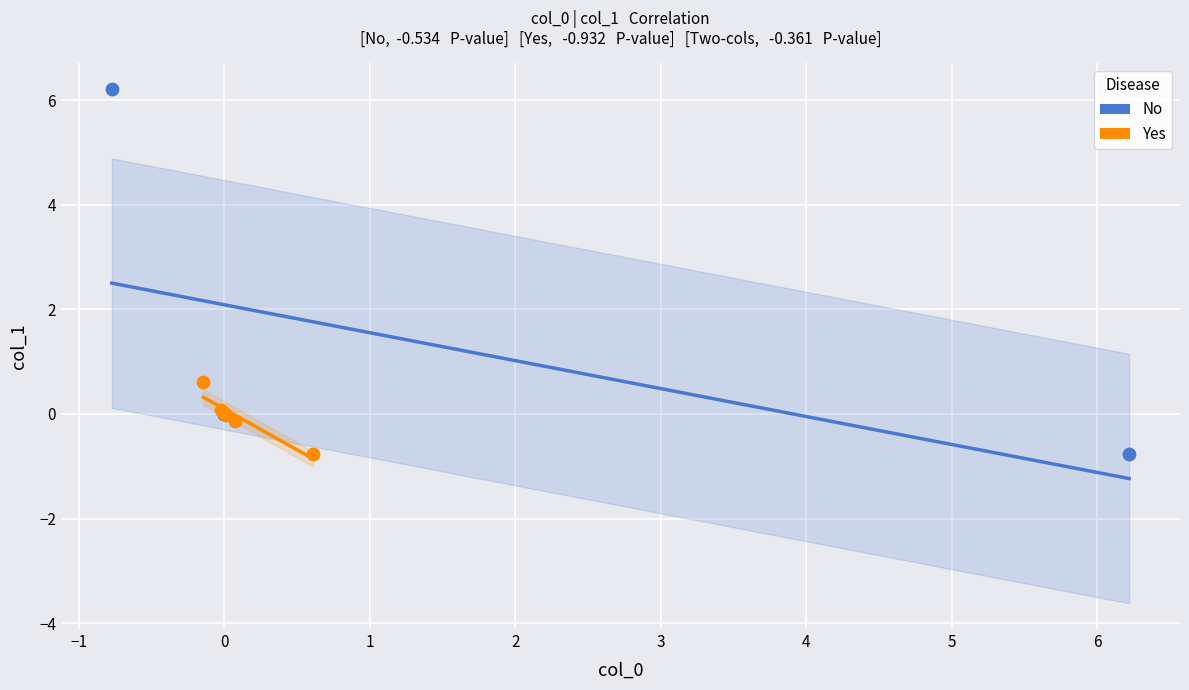

Which series reaches the maximum Y coordinate?

No